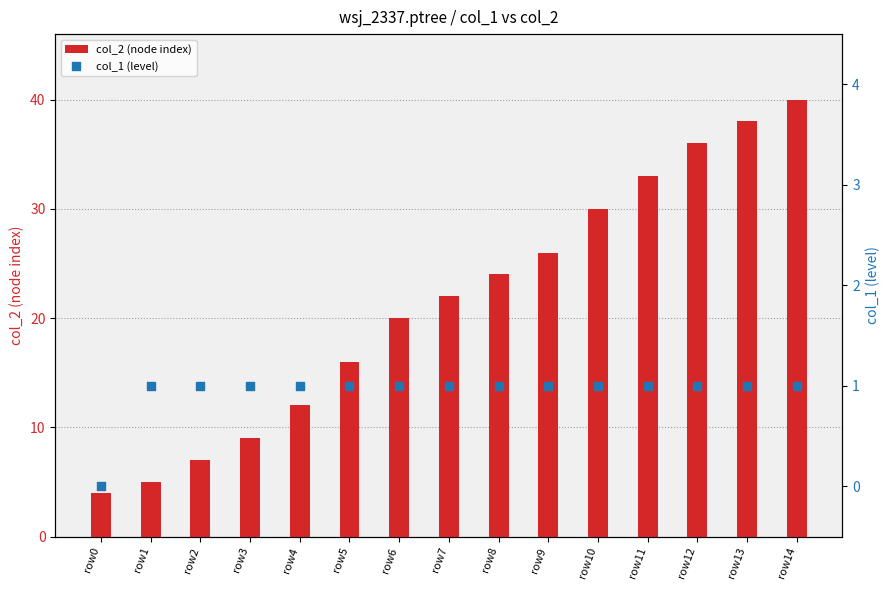

Which series has the largest total across all categories?

col_2 (node index)